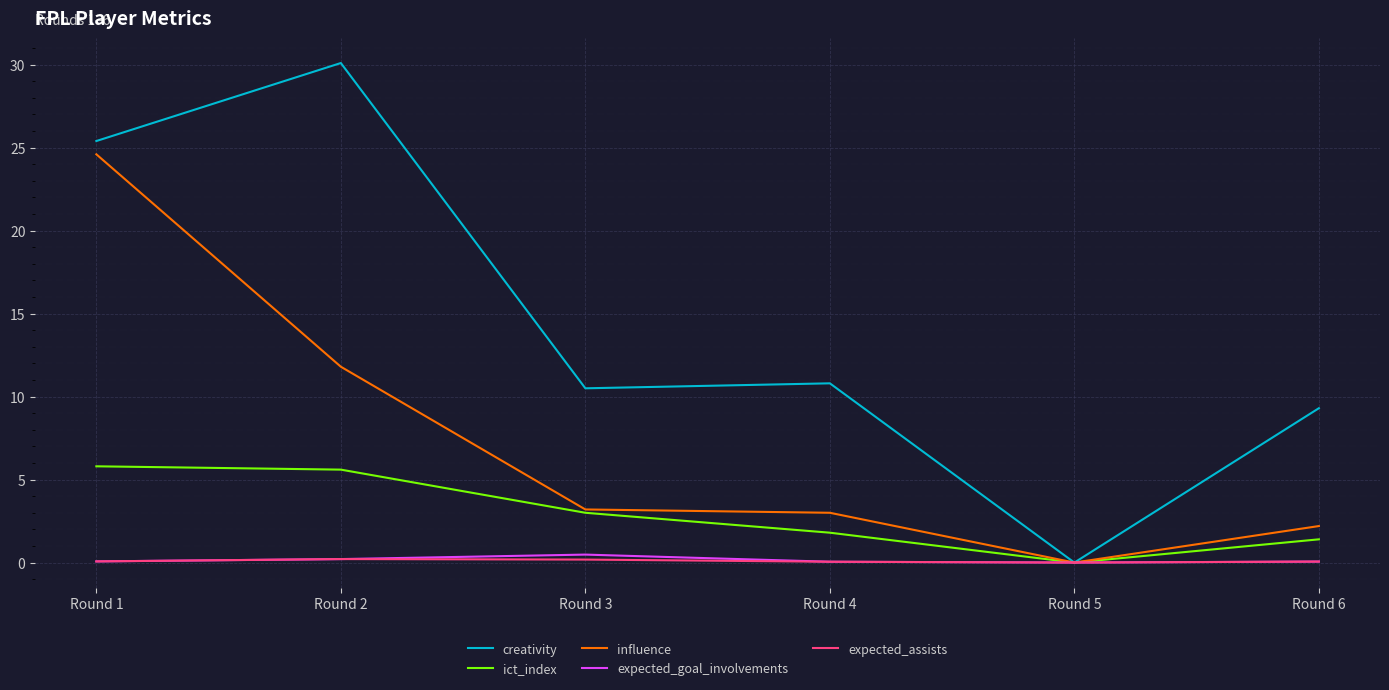

True or false: expected_assists has more than 0 interior local peaks.

True